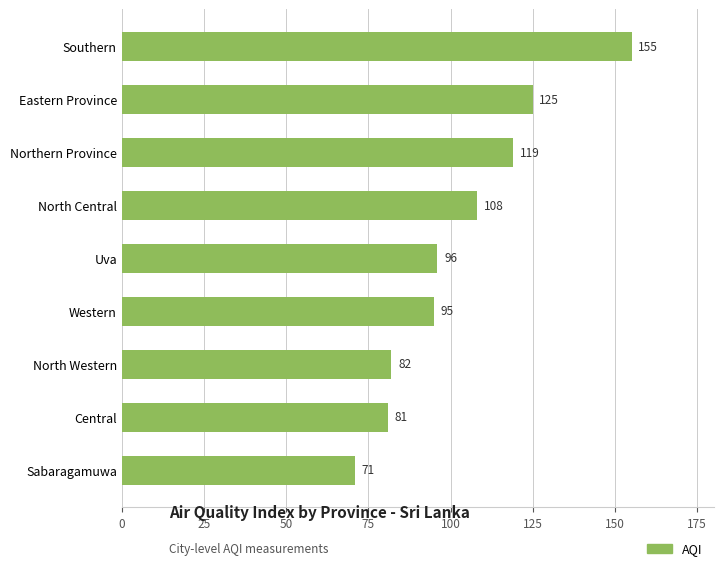

Reading bottom to top, transcribe all the data shown in this chart.

Sabaragamuwa=71	Central=81	North Western=82	Western=95	Uva=96	North Central=108	Northern Province=119	Eastern Province=125	Southern=155